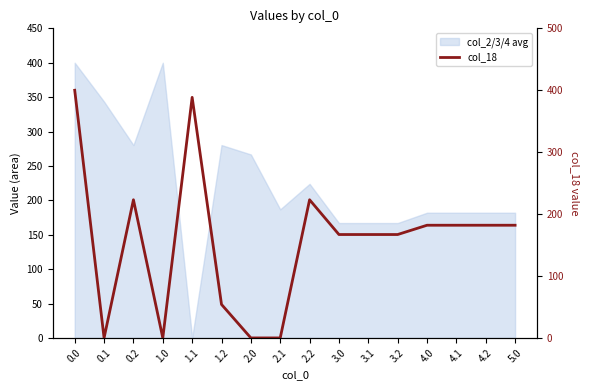

How many data points are above 182?

8